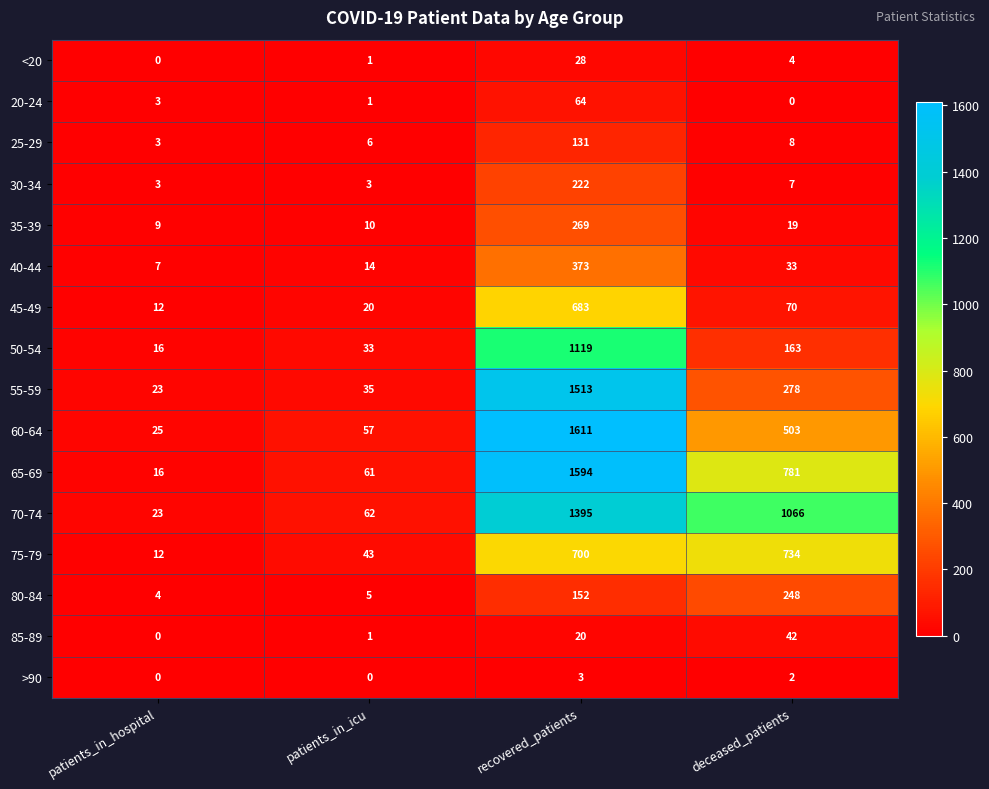

What is the difference between the second highest and minimum values in the 60-64 series?

478